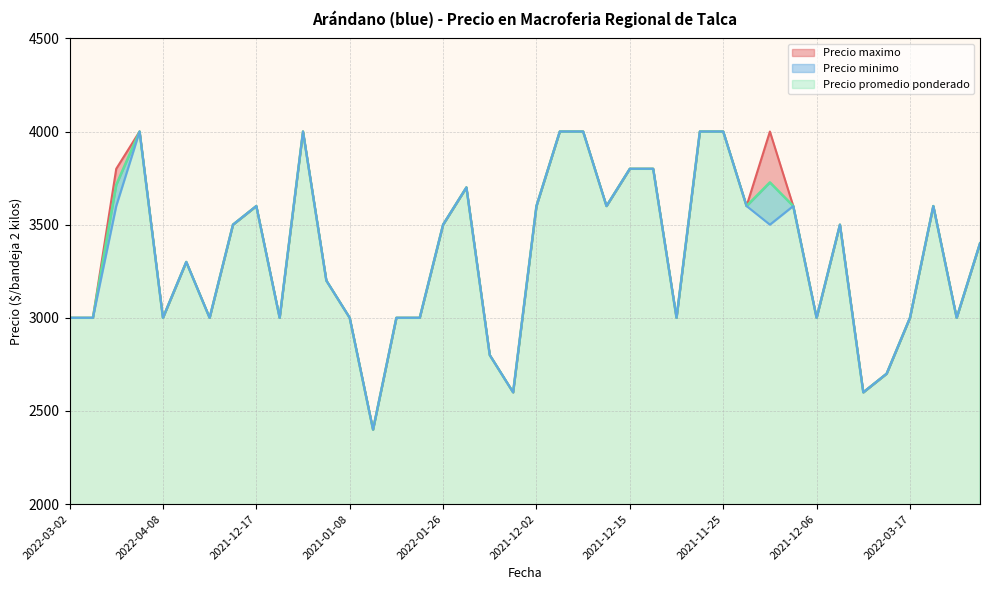

True or false: Precio minimo and Precio maximo cross at least once.

False